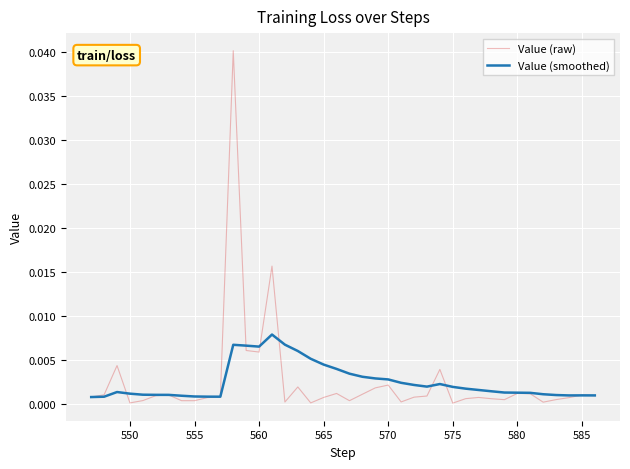

Rank the series by their maximum value, from lowest to highest.

Value (smoothed), Value (raw)